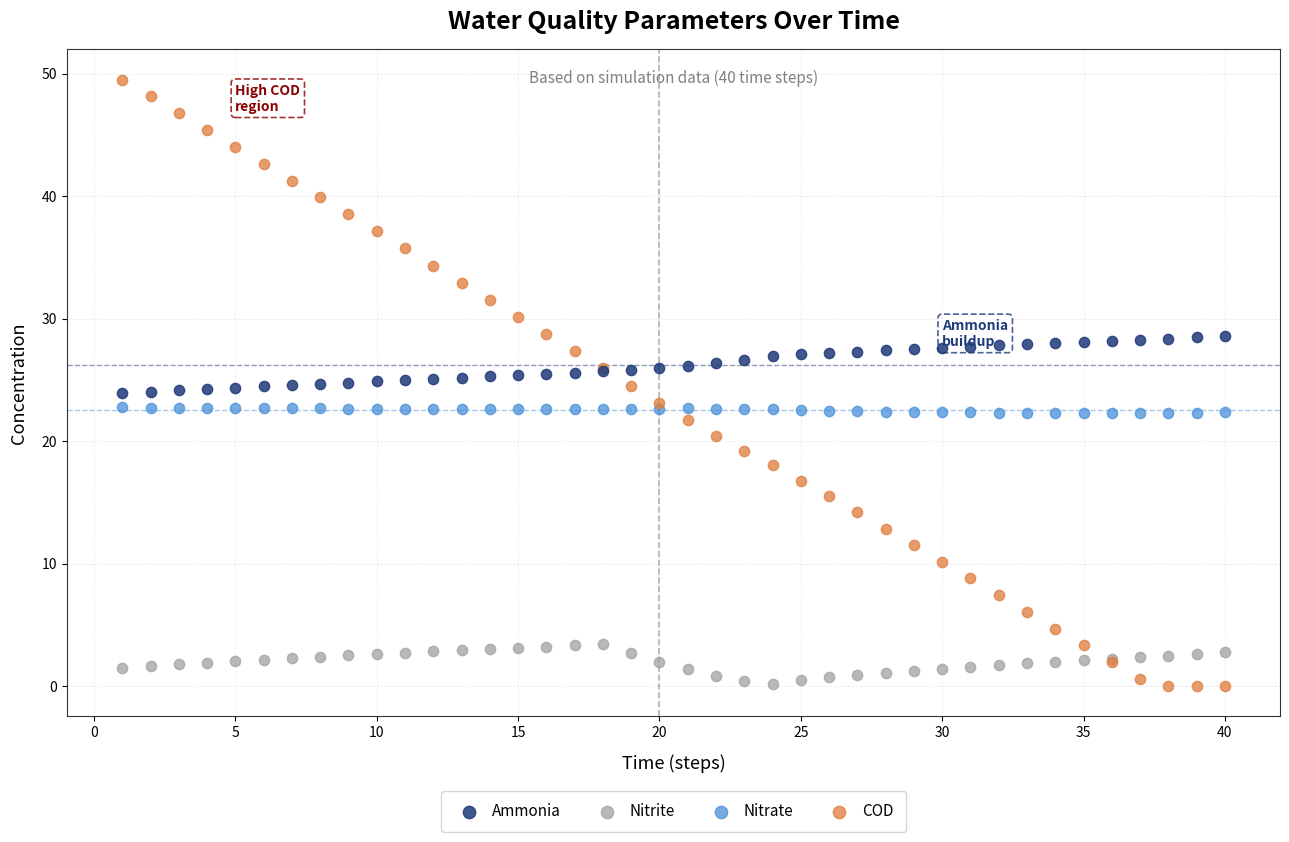

What is the X range (max minus min) for the scatter plot?

39.0